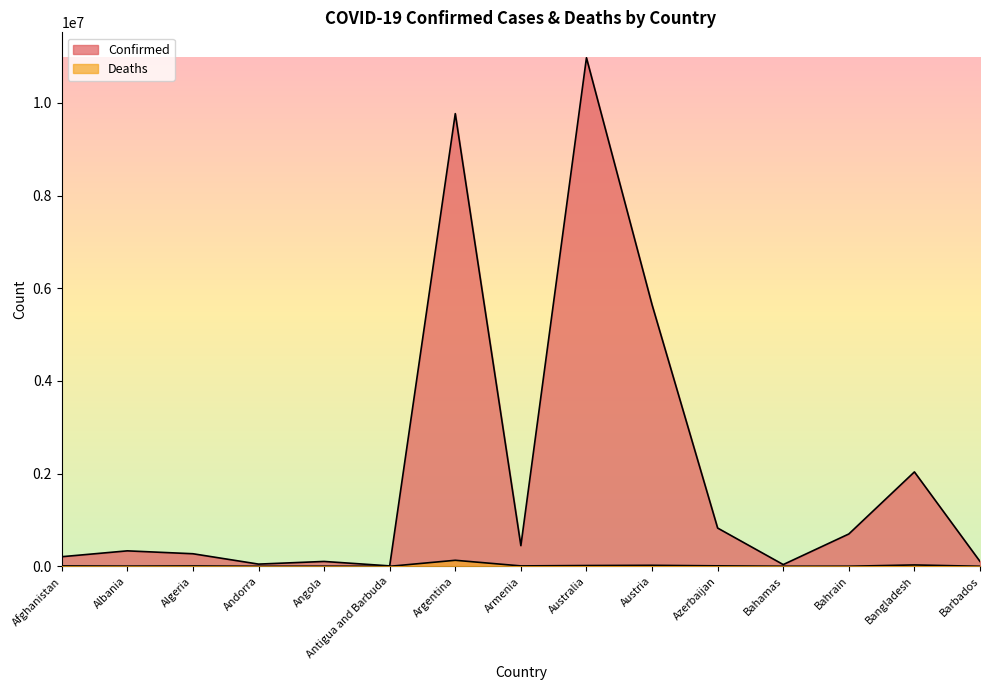

What is the maximum value for Confirmed?

10972385